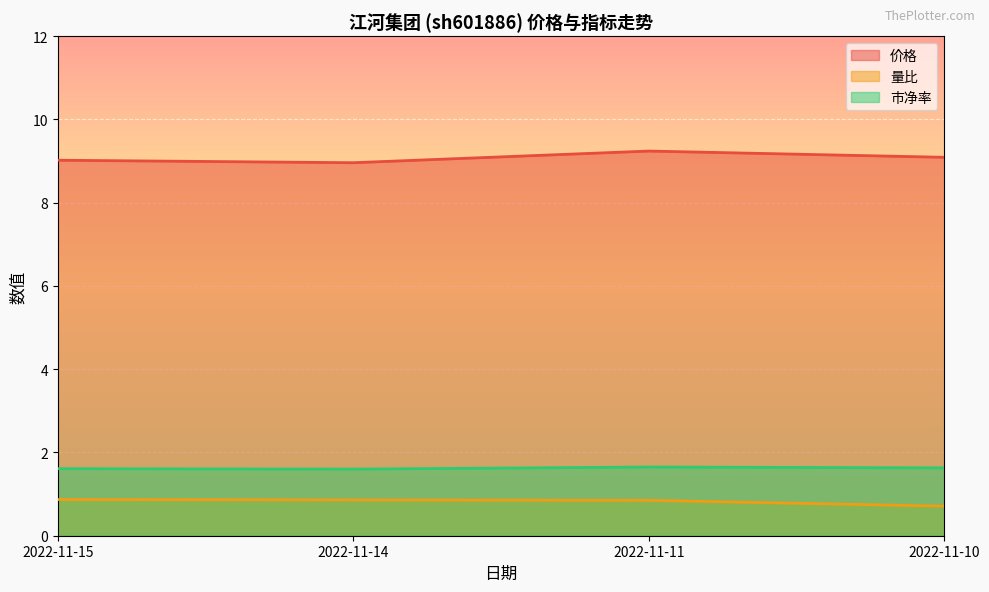

True or false: 价格 has a value of 16.3 at 2022-11-10.

False